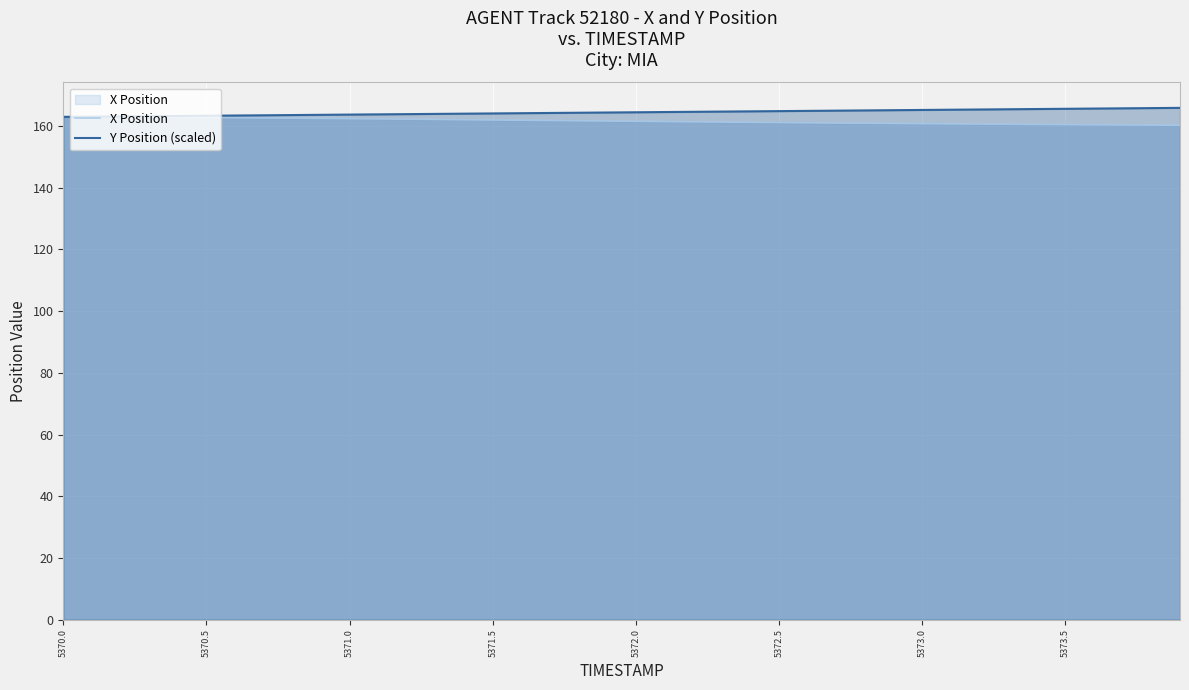

Count the number of data series in this chart.

2